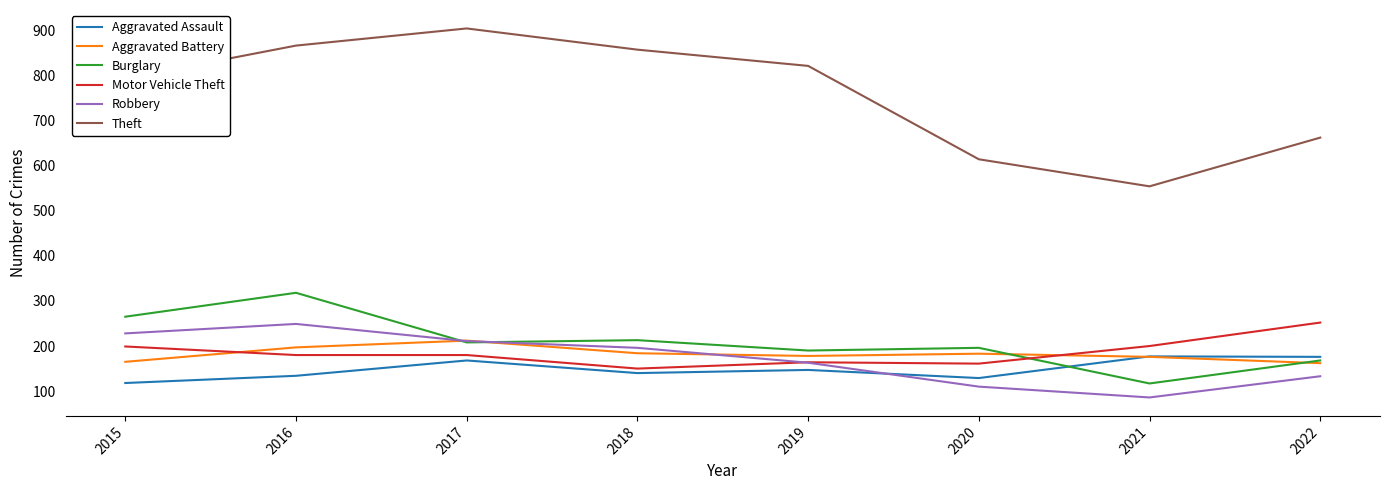

True or false: Aggravated Battery and Motor Vehicle Theft intersect in this chart.

True